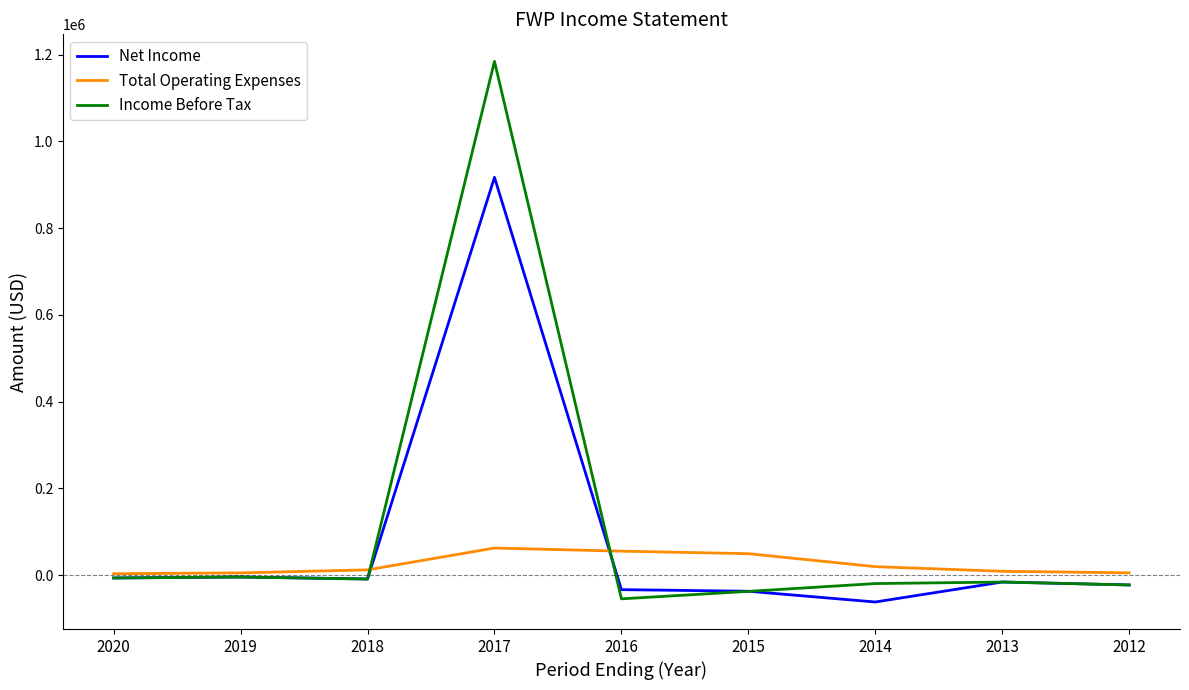

How many values in the Income Before Tax series exceed -15800?

4